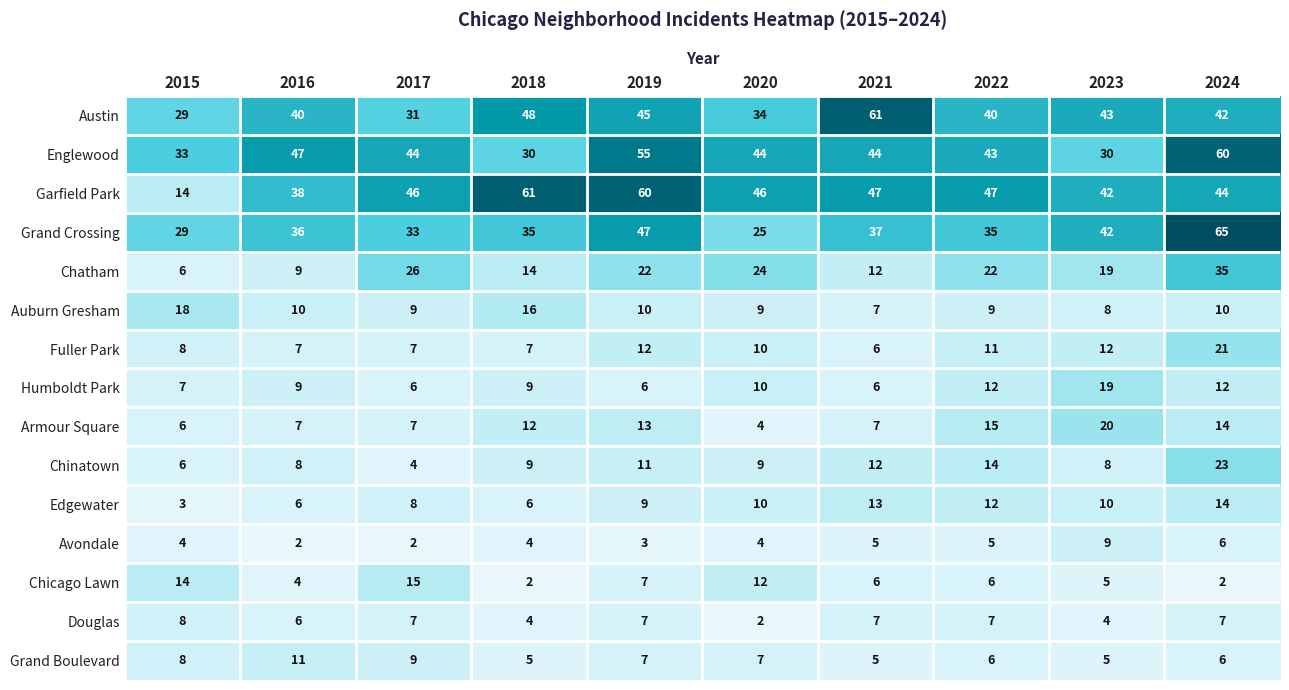

How many values in the Auburn Gresham series are below 10?

5